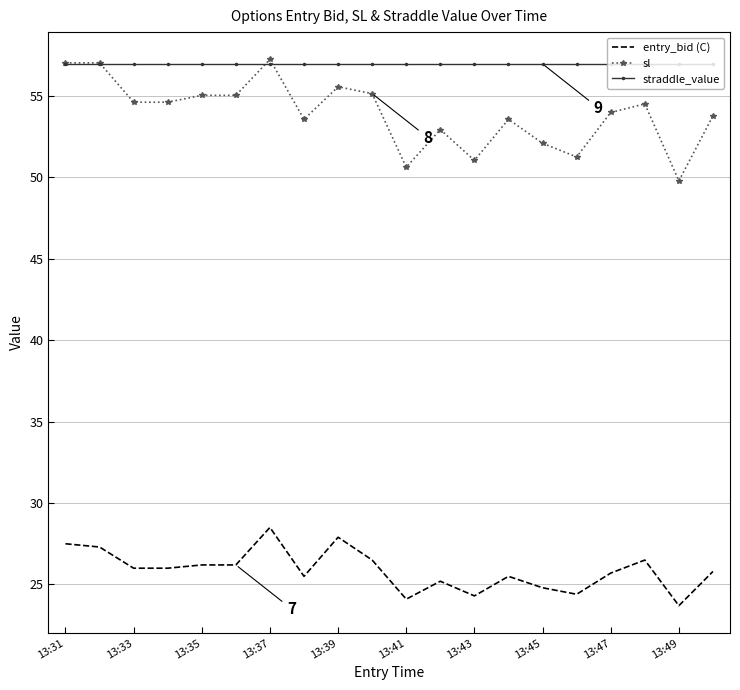

True or false: straddle_value and entry_bid (C) intersect in this chart.

False